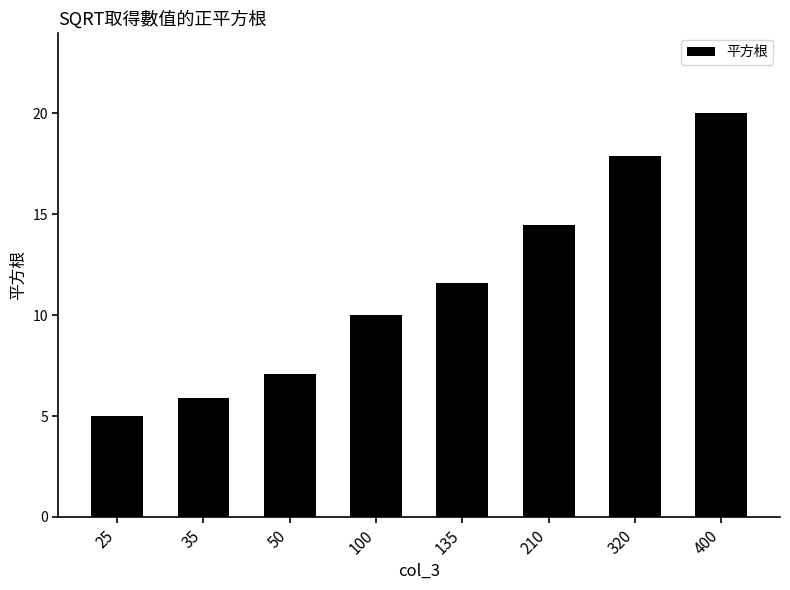

List the labels in order of value, smallest first.

25, 35, 50, 100, 135, 210, 320, 400